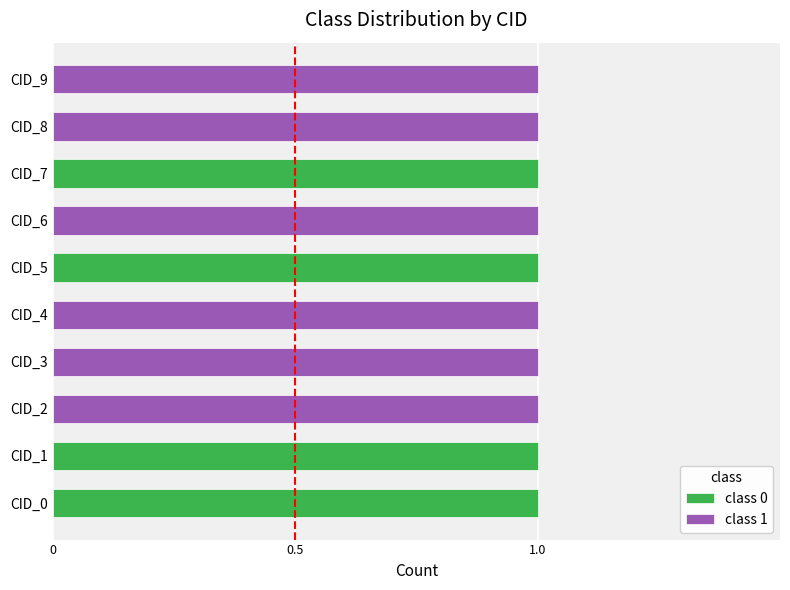

The class 1 series shows 1 at CID_2. True or false?

True